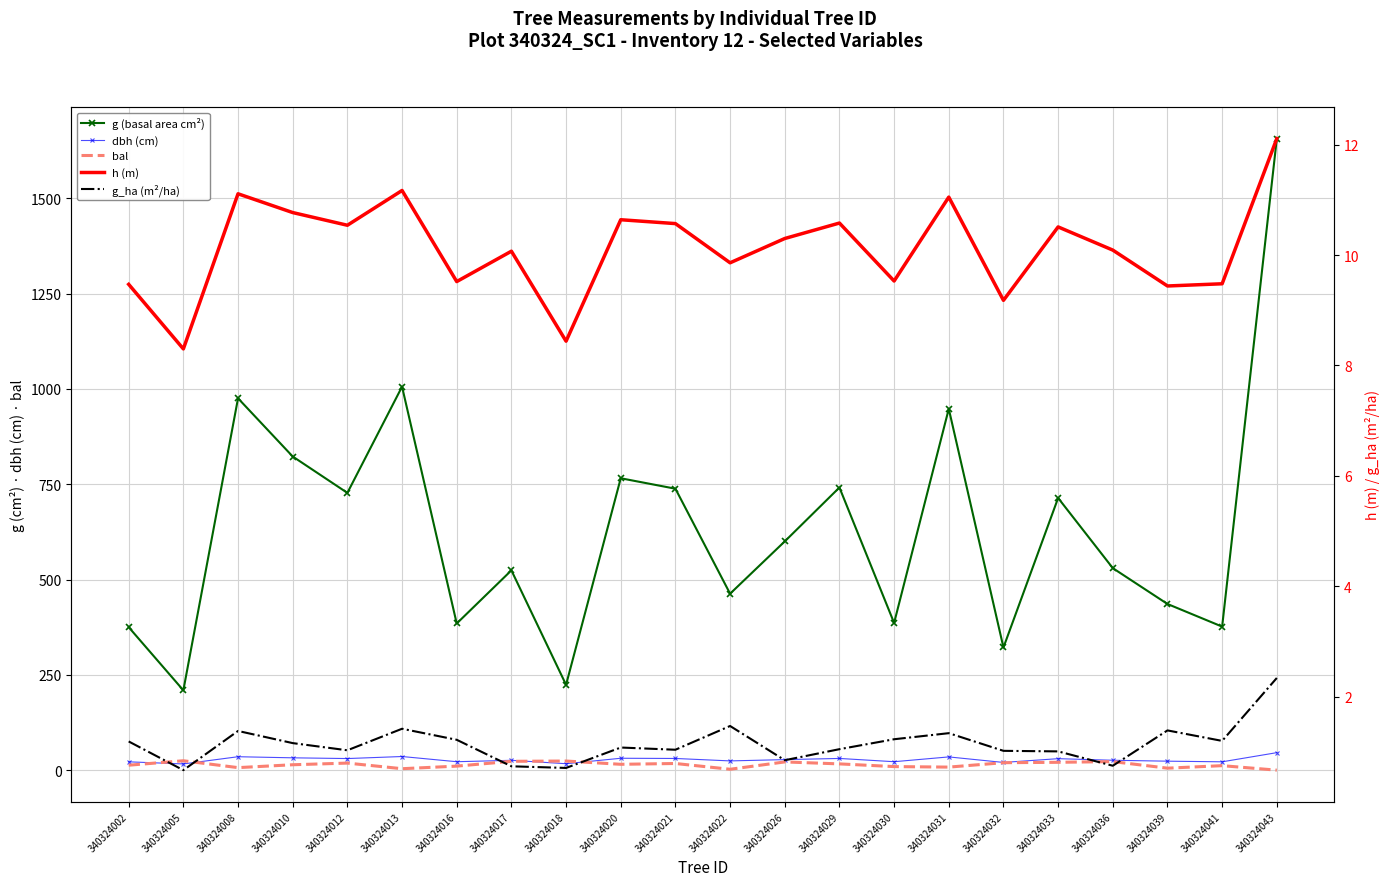

True or false: g (basal area cm²) has more than 1 interior local peaks.

True